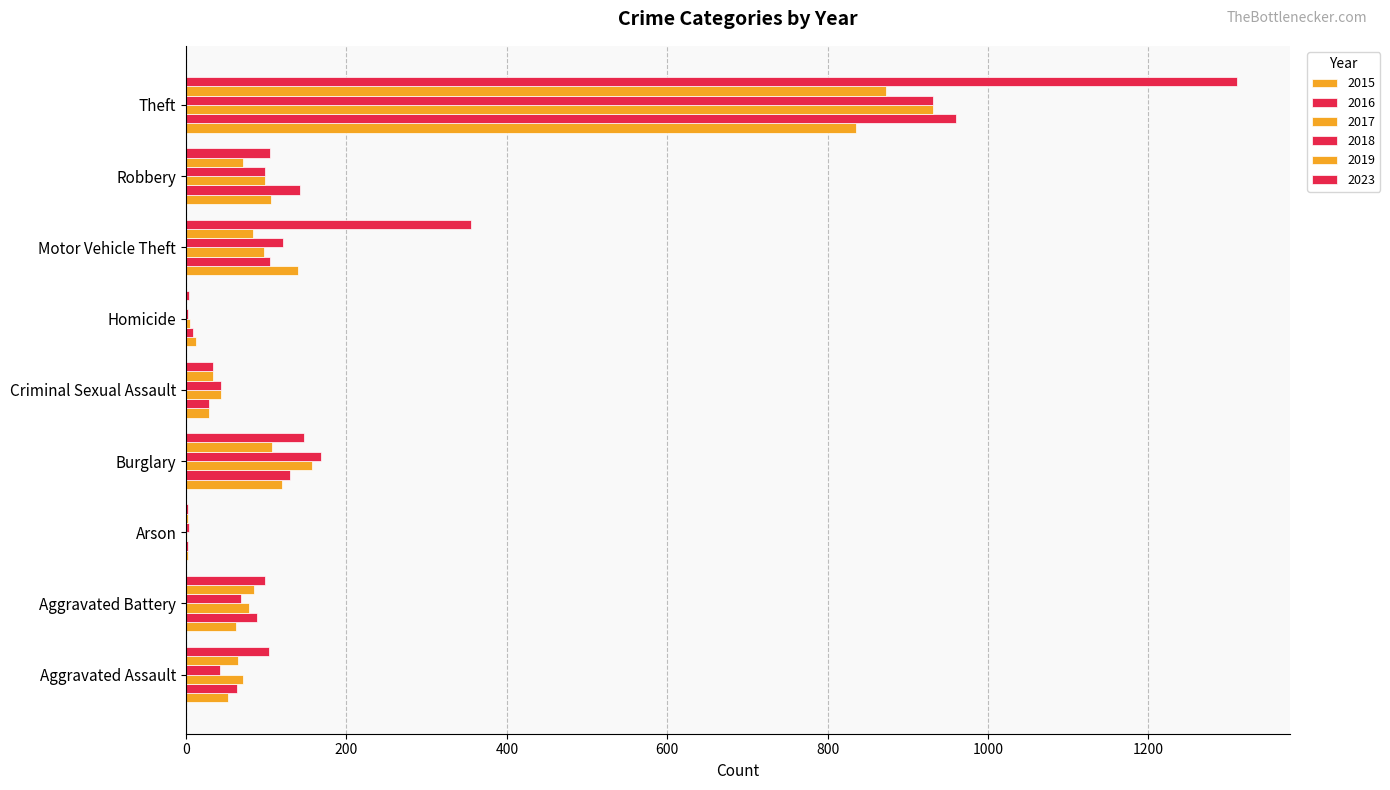

Rank the series at Homicide from highest to lowest value.

2015, 2016, 2017, 2023, 2018, 2019